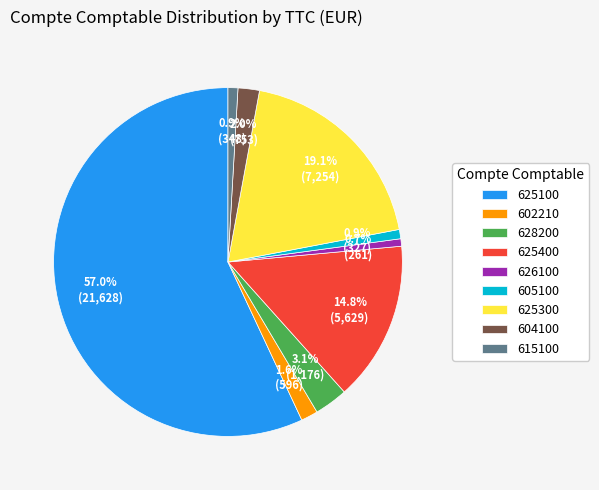

To the nearest percent, what percentage of the pie is 626100?

1%